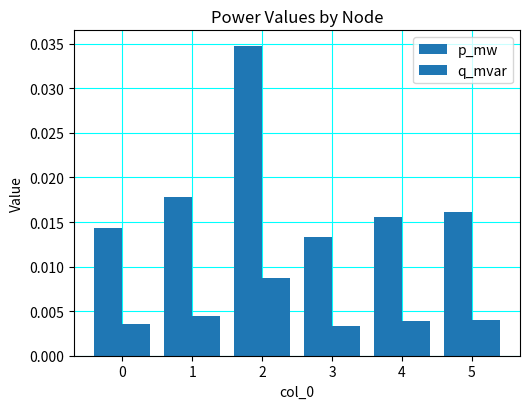

At which category is the sum across all series the highest?

2